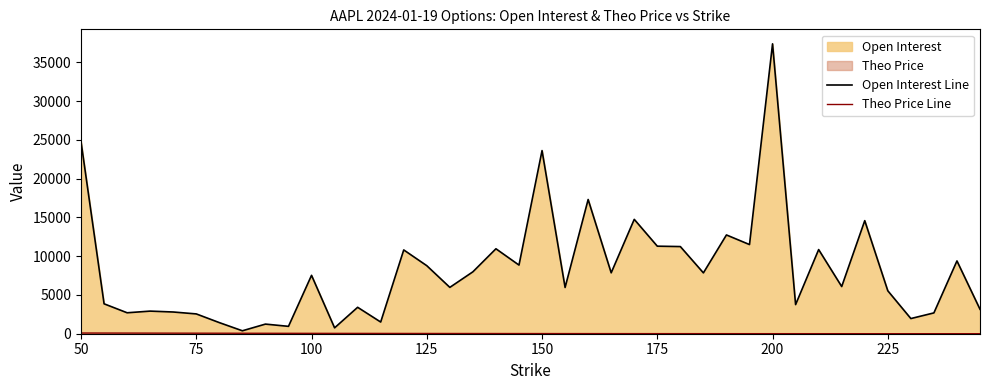

Which series has the largest range (max minus min)?

Open Interest Line